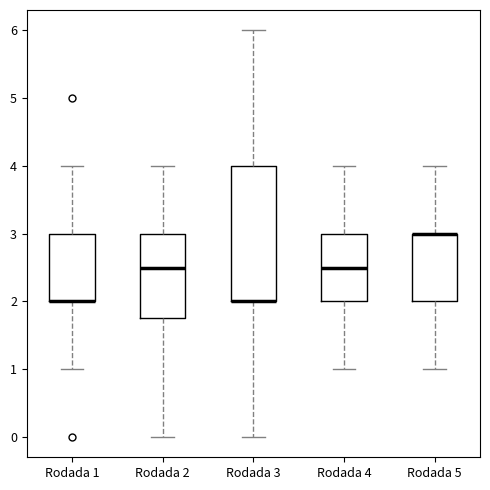

Comparing the boxes themselves (not the whiskers), which one is the tallest?

Rodada 3